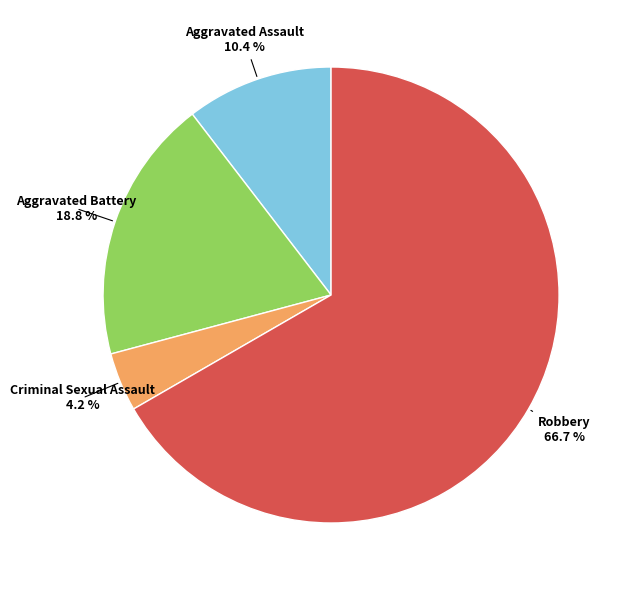

Count the number of slices in the pie.

4